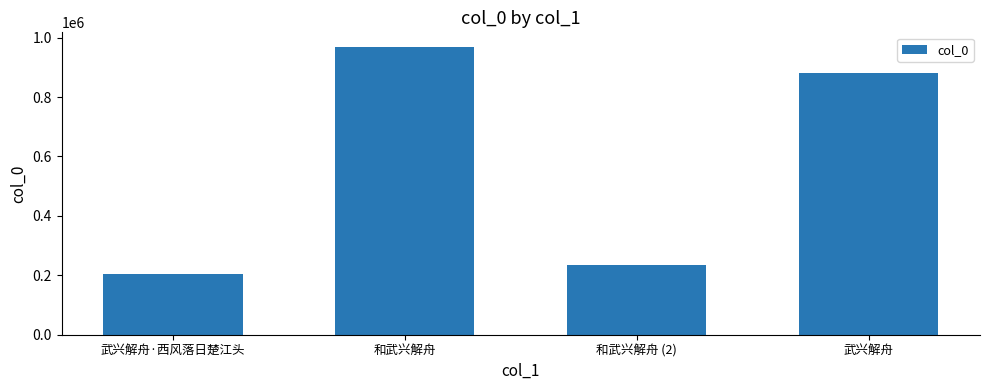

What is the greatest value displayed?

969533